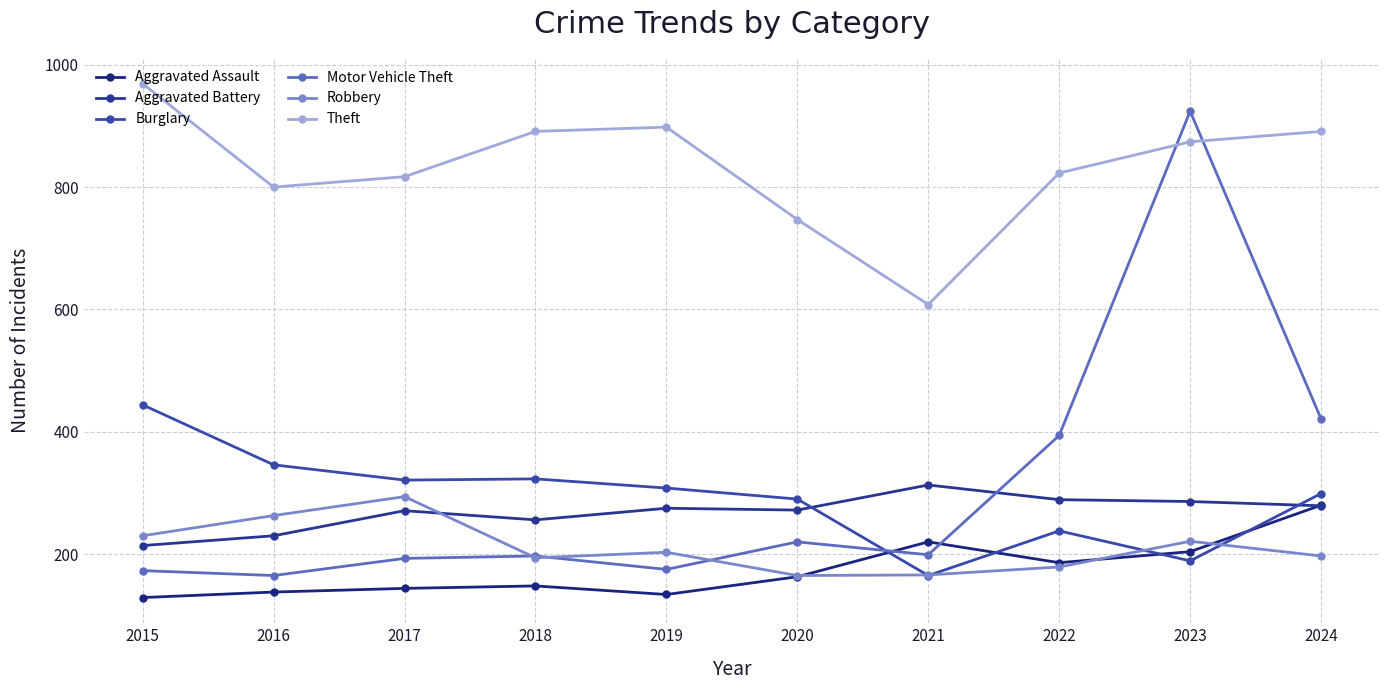

Rank the series at 2016 from lowest to highest value.

Aggravated Assault, Motor Vehicle Theft, Aggravated Battery, Robbery, Burglary, Theft